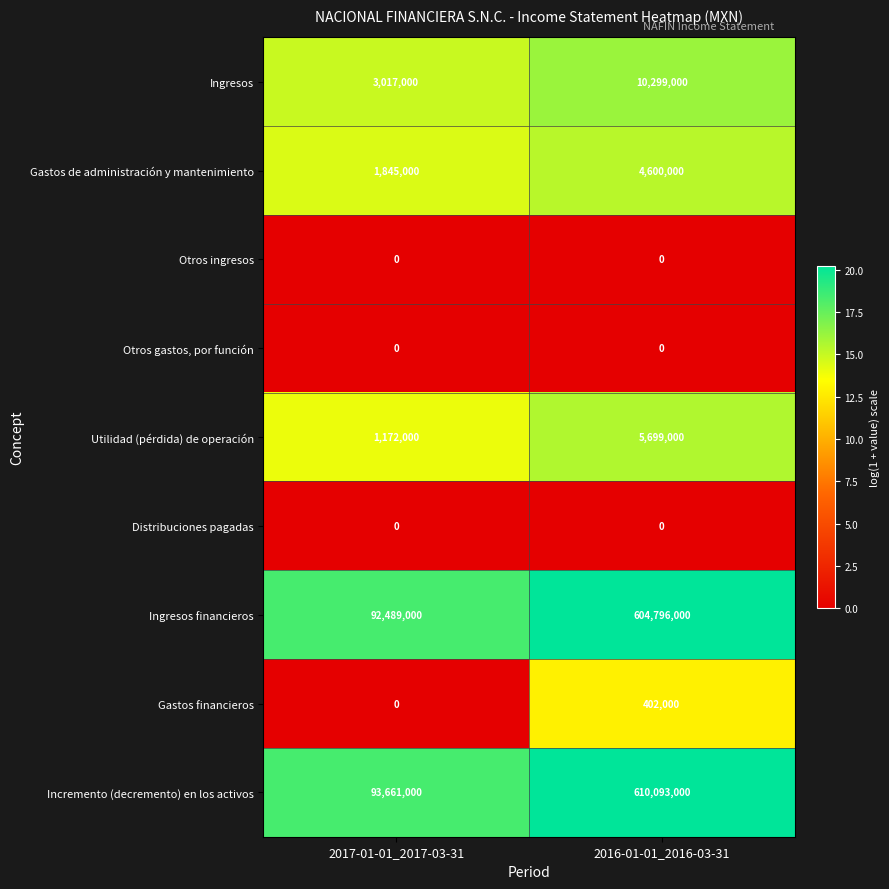

Reading left to right, list all the values displayed in this chart.

Ingresos: 2017-01-01_2017-03-31=3017000	2016-01-01_2016-03-31=10299000
Gastos de administración y mantenimiento: 2017-01-01_2017-03-31=1845000	2016-01-01_2016-03-31=4600000
Otros ingresos: 2017-01-01_2017-03-31=0	2016-01-01_2016-03-31=0
Otros gastos, por función: 2017-01-01_2017-03-31=0	2016-01-01_2016-03-31=0
Utilidad (pérdida) de operación: 2017-01-01_2017-03-31=1172000	2016-01-01_2016-03-31=5699000
Distribuciones pagadas: 2017-01-01_2017-03-31=0	2016-01-01_2016-03-31=0
Ingresos financieros: 2017-01-01_2017-03-31=92489000	2016-01-01_2016-03-31=604796000
Gastos financieros: 2017-01-01_2017-03-31=0	2016-01-01_2016-03-31=402000
Incremento (decremento) en los activos: 2017-01-01_2017-03-31=93661000	2016-01-01_2016-03-31=610093000